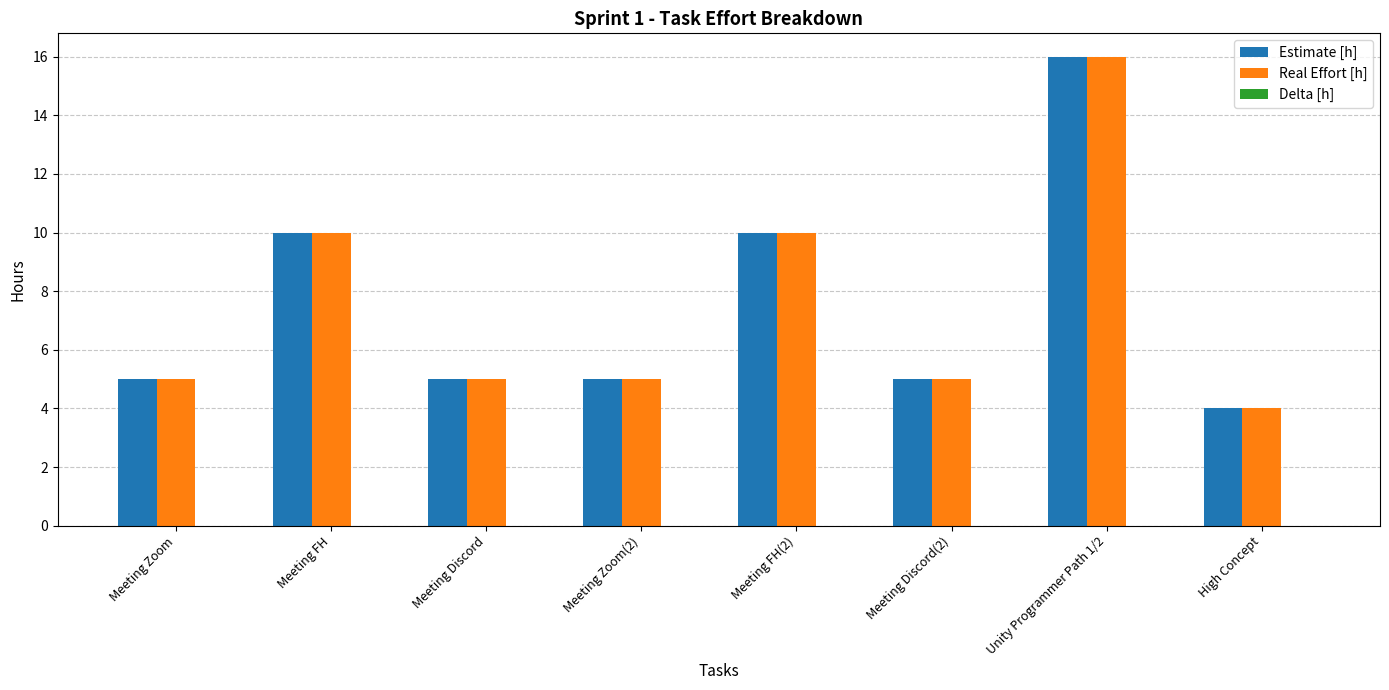

Is it true that Real Effort [h] equals 5 at Meeting Zoom?

True